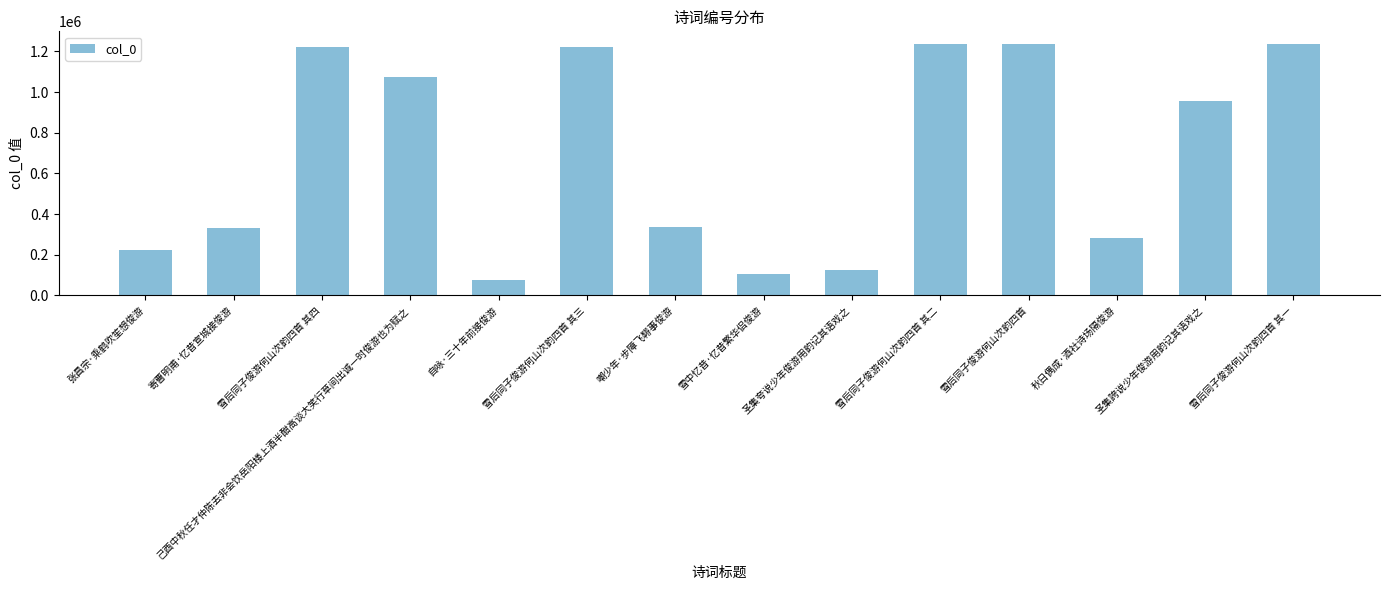

What is the approximate value at 张昌宗·乘鹤吹笙想俊游, to the nearest 10?

223940